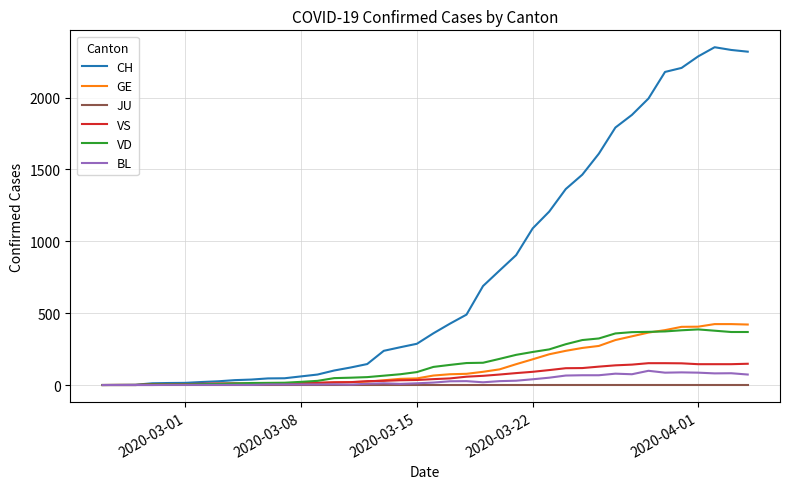

What is the highest value of the BL series?

99